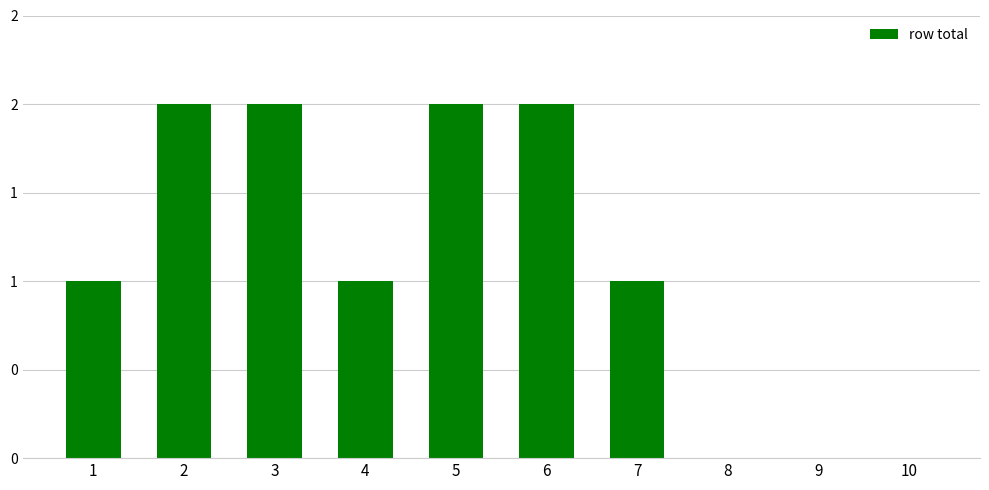

How many series are shown in this chart?

1